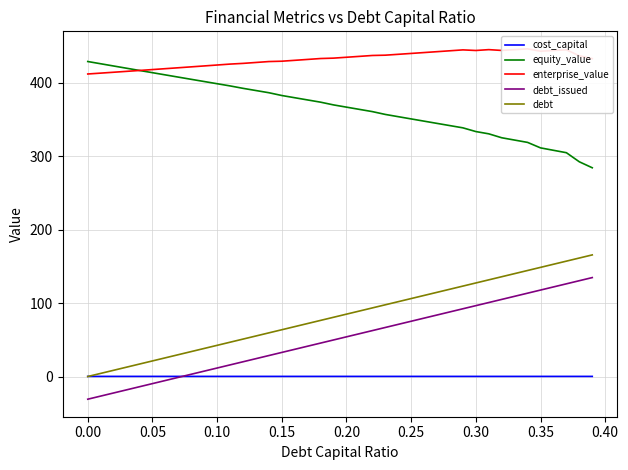

True or false: debt_issued and debt intersect in this chart.

False